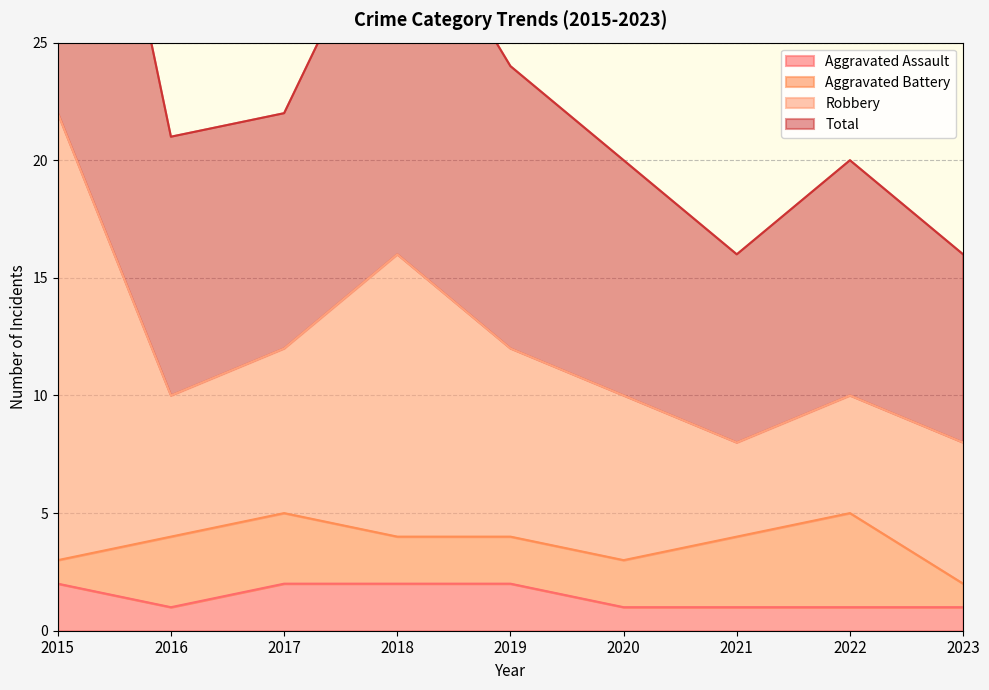

Is it true that Aggravated Assault equals 2 at 2016?

False